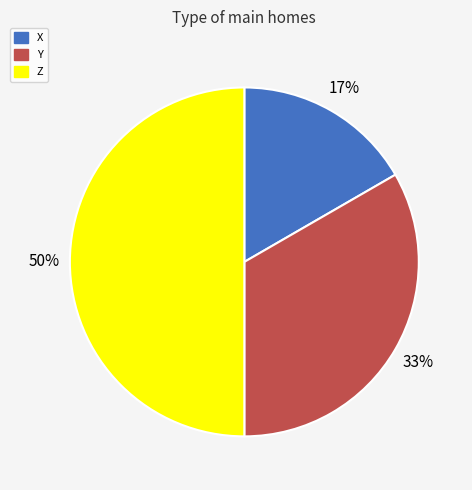

Combined, do X and Z account for over 50%?

Yes